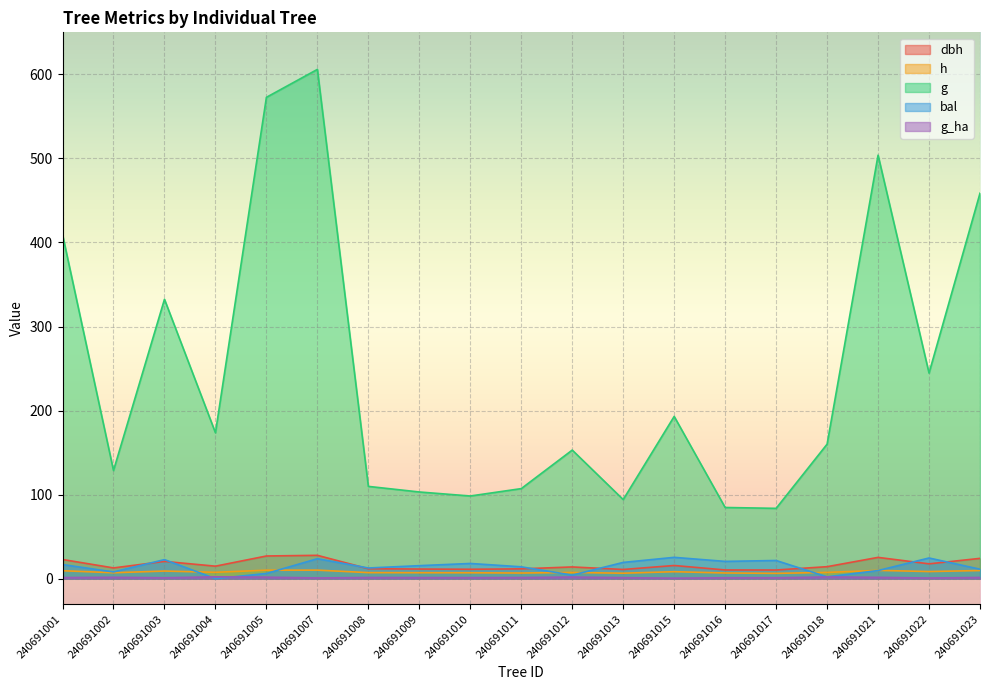

What is the value of the bal point at the 1st from the left?

16.8